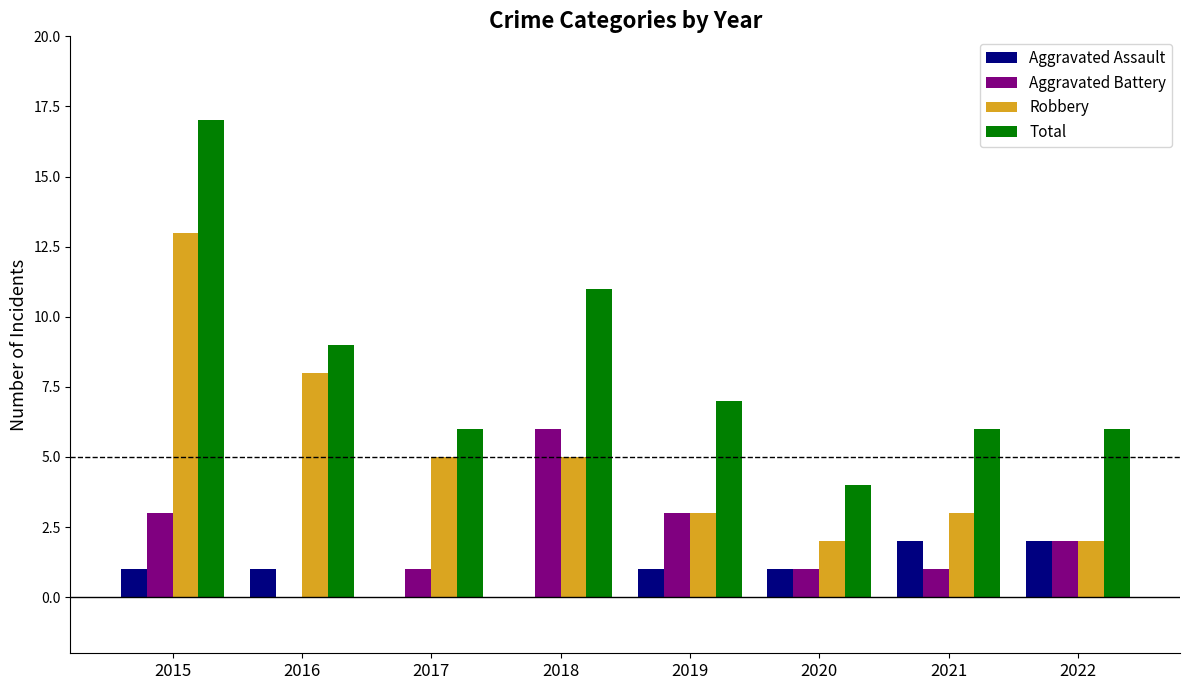

Is the value of Aggravated Assault at 2019 greater than the value of Robbery at 2016?

No